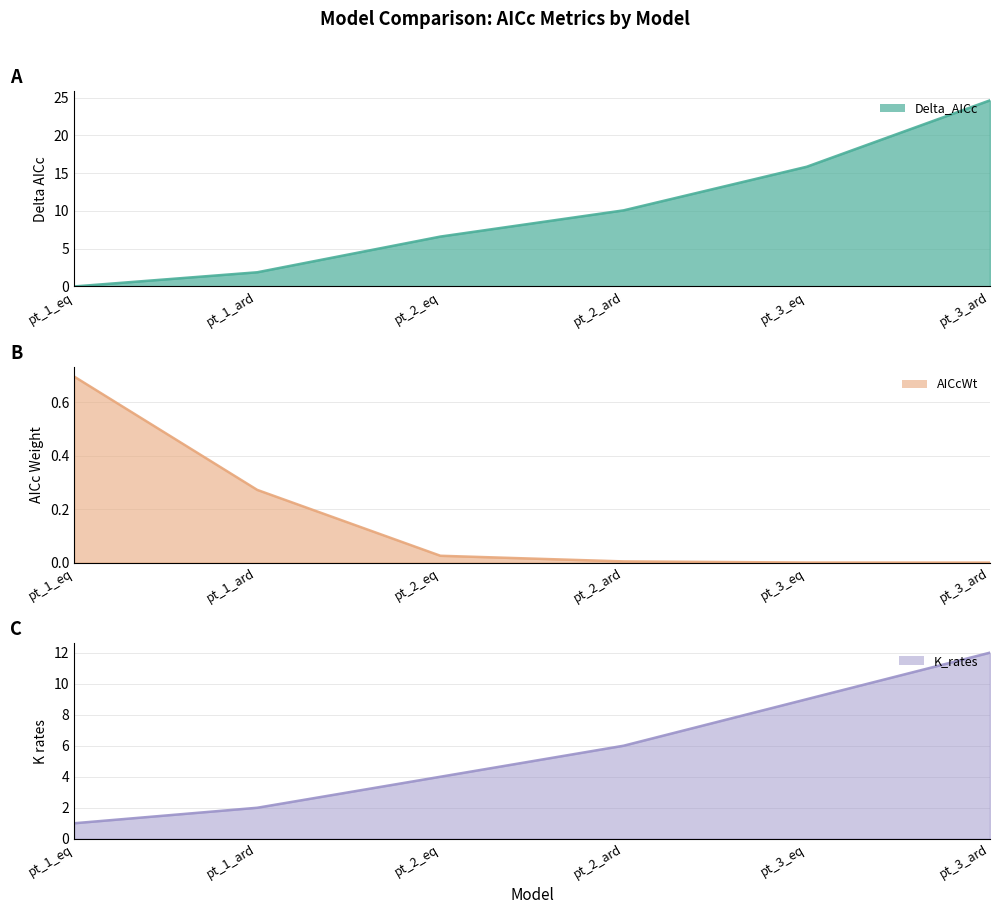

Rank the series by their average value, from highest to lowest.

Delta_AICc, K_rates, AICcWt